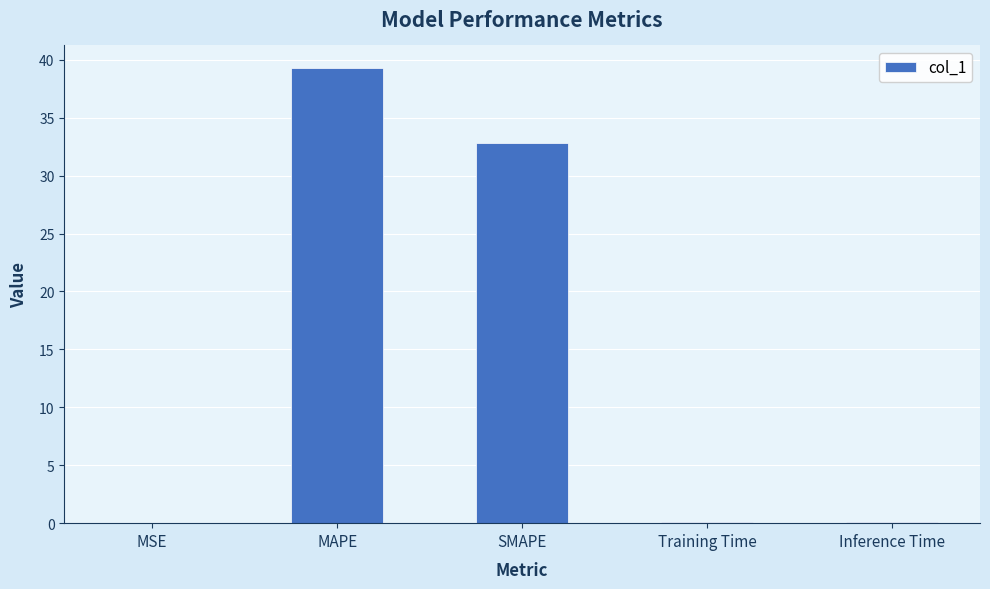

Which category has the highest value across all series?

MAPE